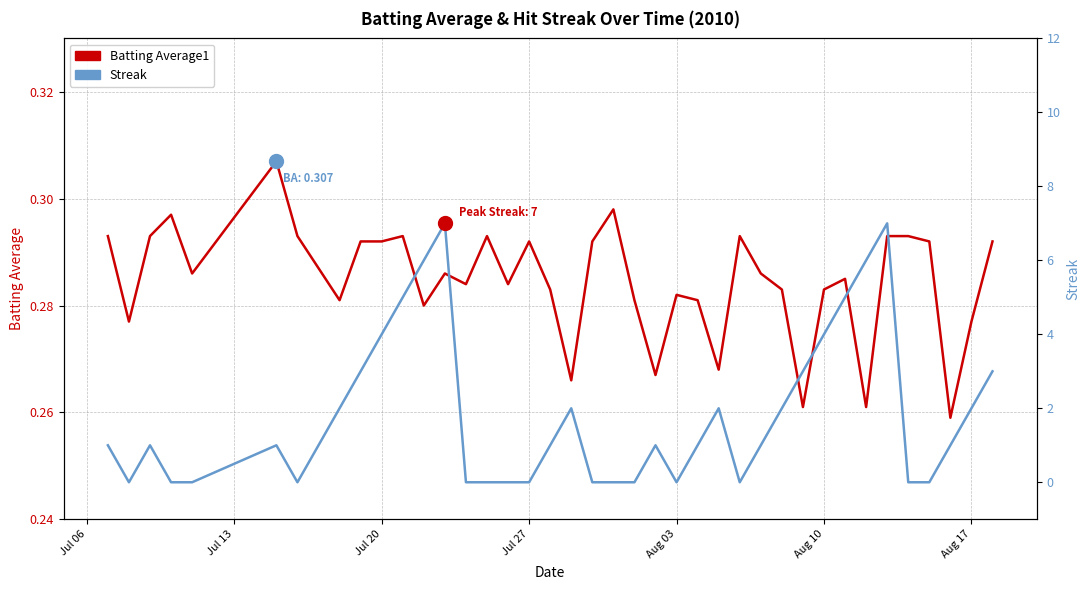

How many interior local valleys does the Streak series have?

4